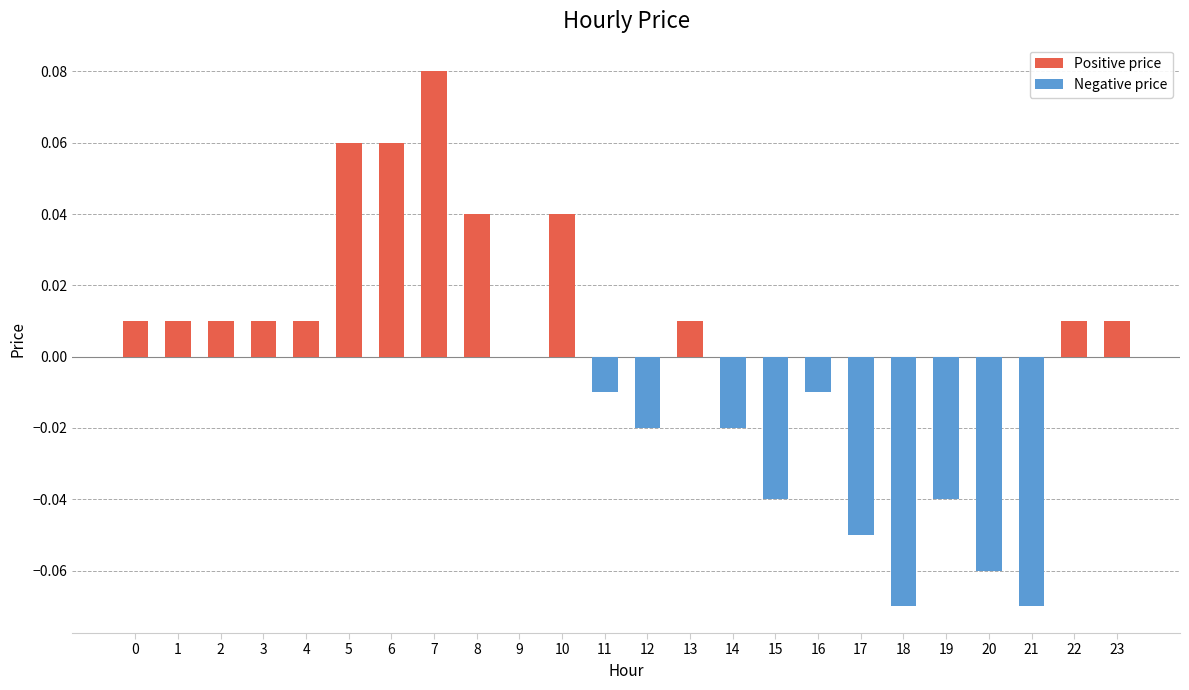

Is it true that the value at 1 is 0.0?

True